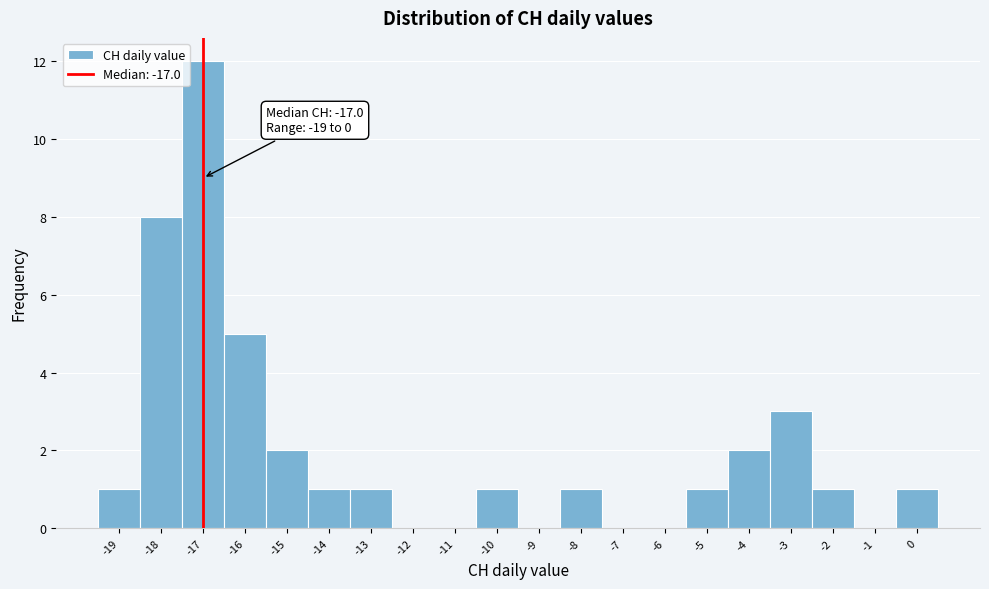

Over which range of the x-axis is the bar tallest?

-17.5 to -16.5